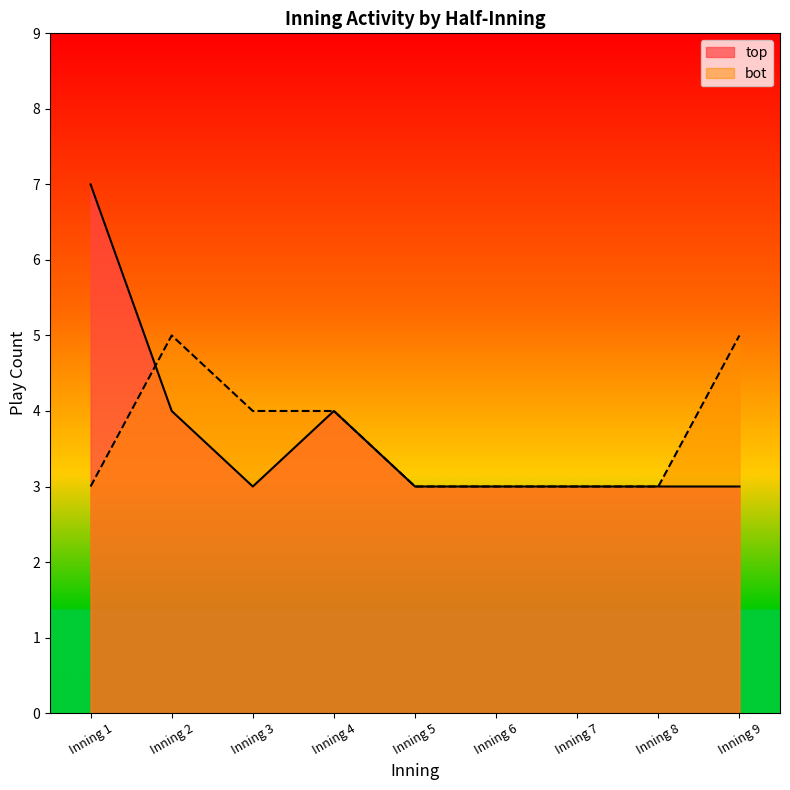

What is the approximate value of top at Inning 9?

3